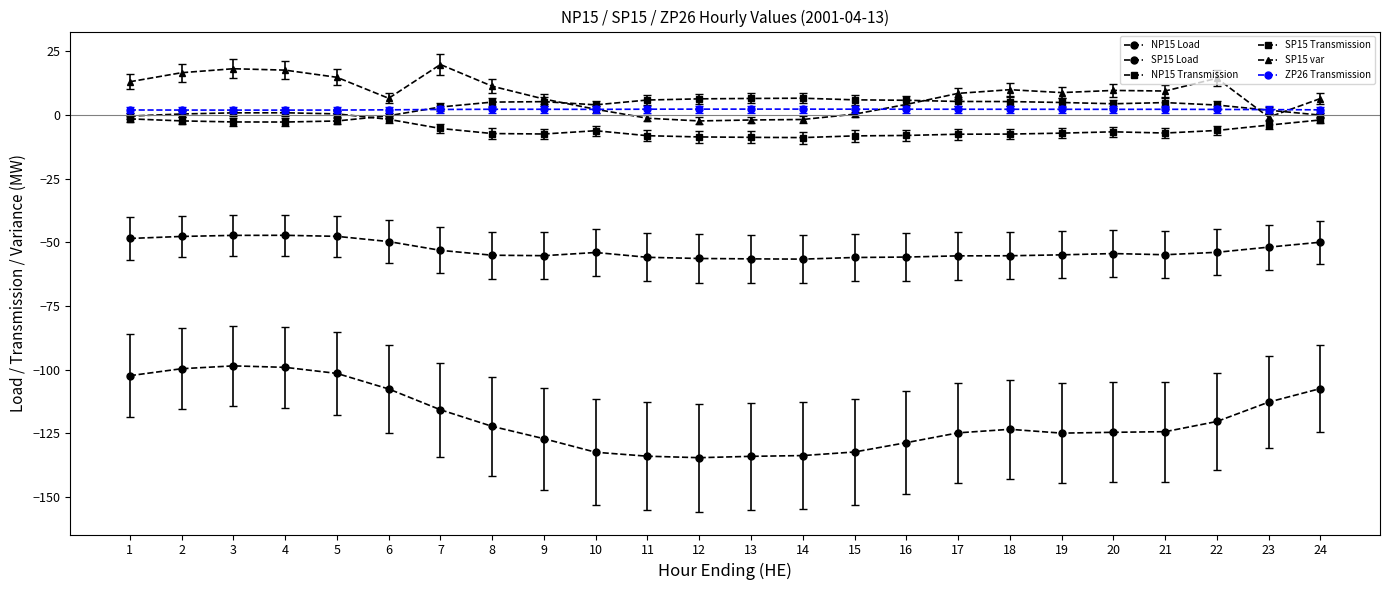

Which series has the largest total across all categories?

SP15 var